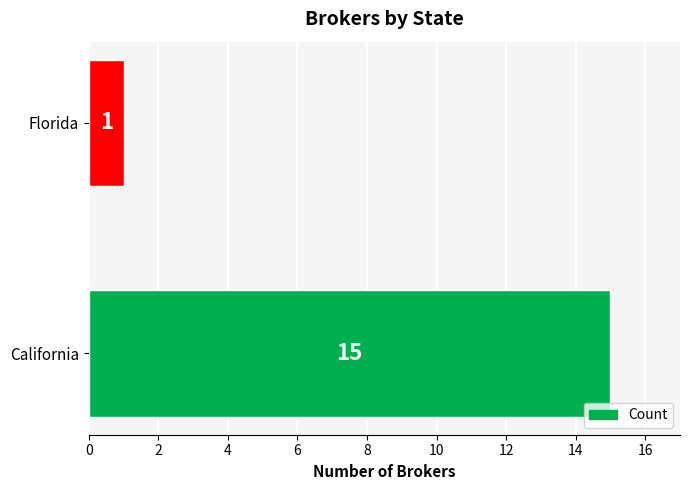

Reading bottom to top, extract all data points from this chart.

15	1